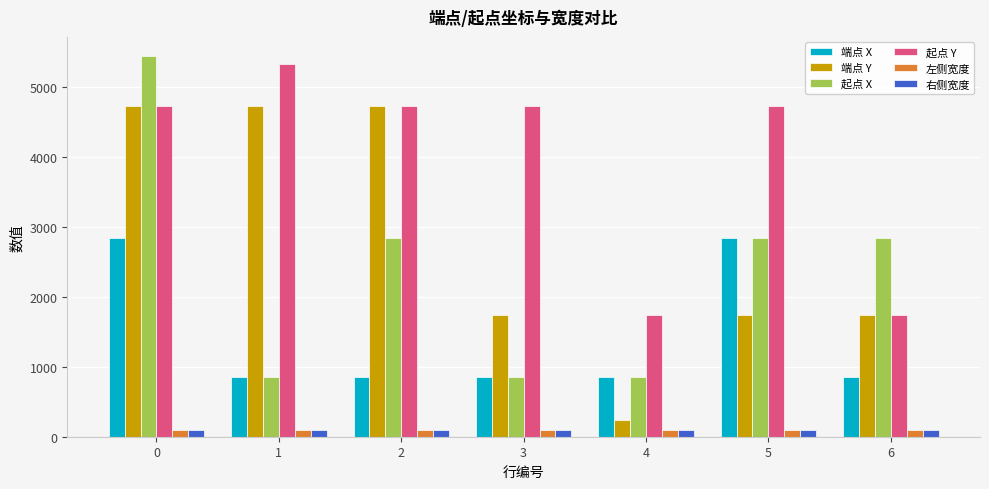

Reading left to right, what are all the values shown in this chart?

端点 X: 0=2849.0	1=849.0	2=849.0	3=849.0	4=849.0	5=2849.0	6=849.0
端点 Y: 0=4739.0	1=4739.0	2=4739.0	3=1739.0	4=239.0	5=1739.0	6=1739.0
起点 X: 0=5449.0	1=849.0	2=2849.0	3=849.0	4=849.0	5=2849.0	6=2849.0
起点 Y: 0=4739.0	1=5339.0	2=4739.0	3=4739.0	4=1739.0	5=4739.0	6=1739.0
左侧宽度: 0=100.0	1=100.0	2=100.0	3=100.0	4=100.0	5=100.0	6=100.0
右侧宽度: 0=100.0	1=100.0	2=100.0	3=100.0	4=100.0	5=100.0	6=100.0